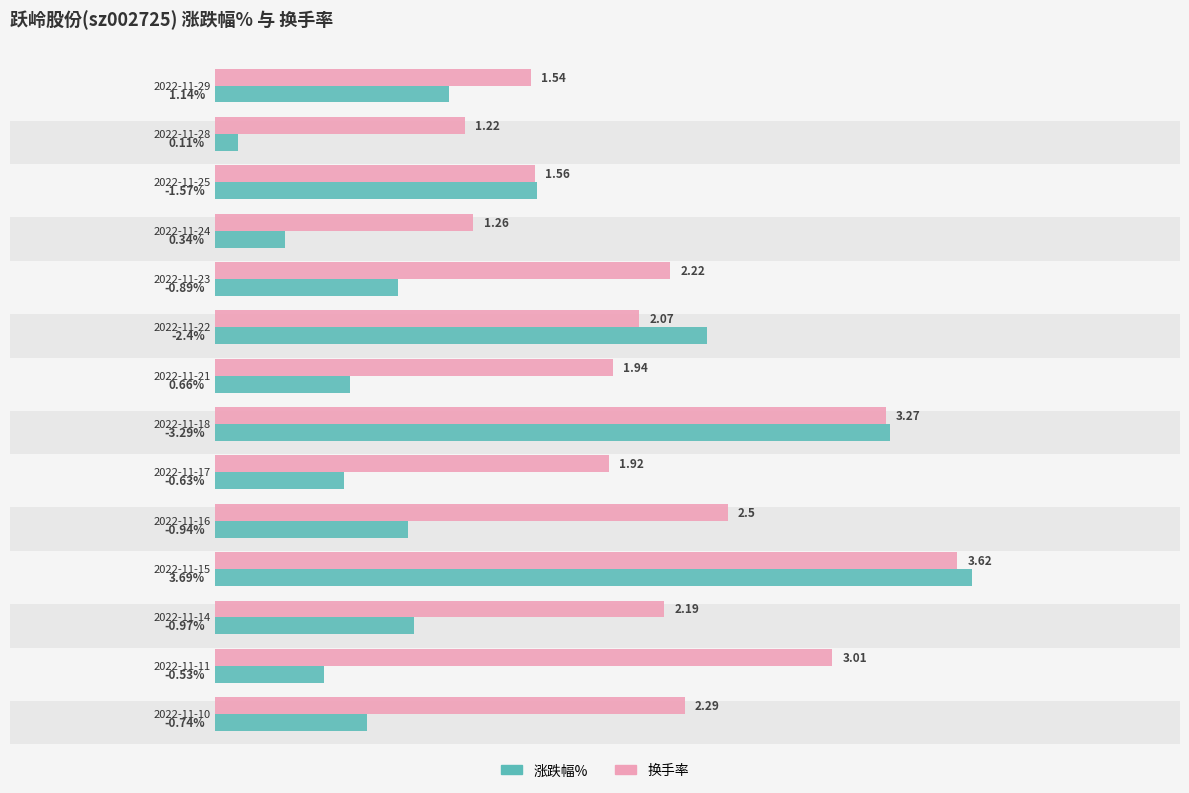

Rank the series by their average value, from highest to lowest.

换手率, 涨跌幅%